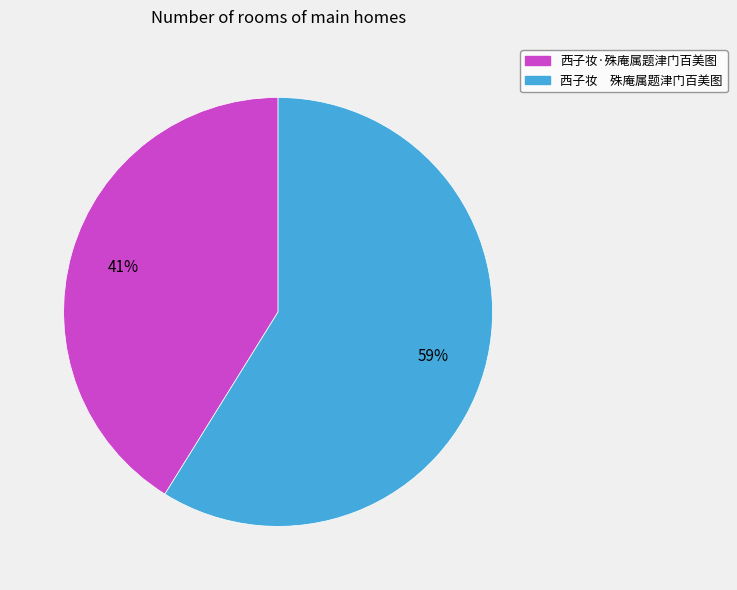

Rank the categories by value from highest to lowest.

西子妆 殊庵属题津门百美图, 西子妆·殊庵属题津门百美图